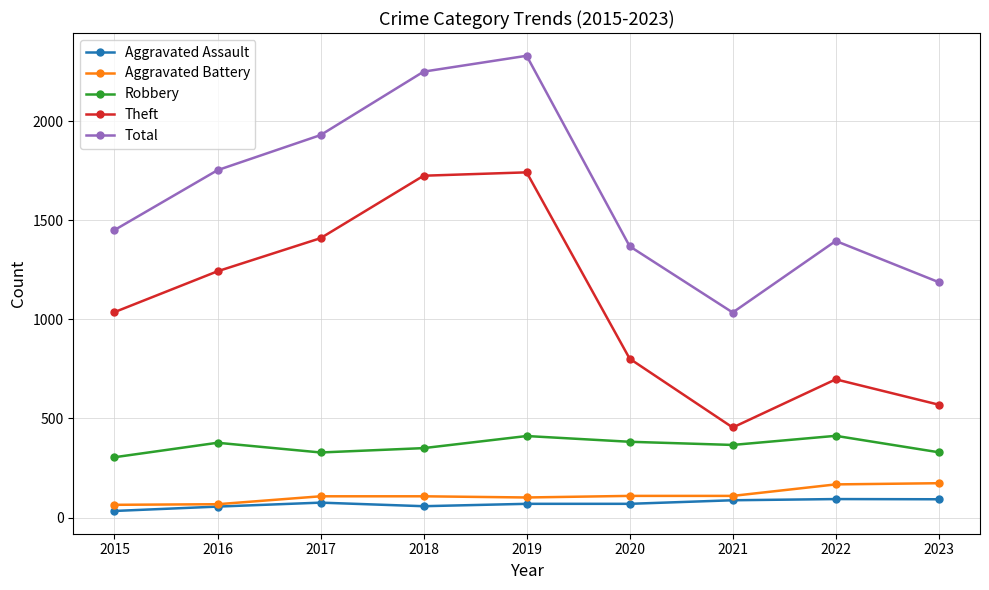

At which category is the sum across all series the highest?

2019